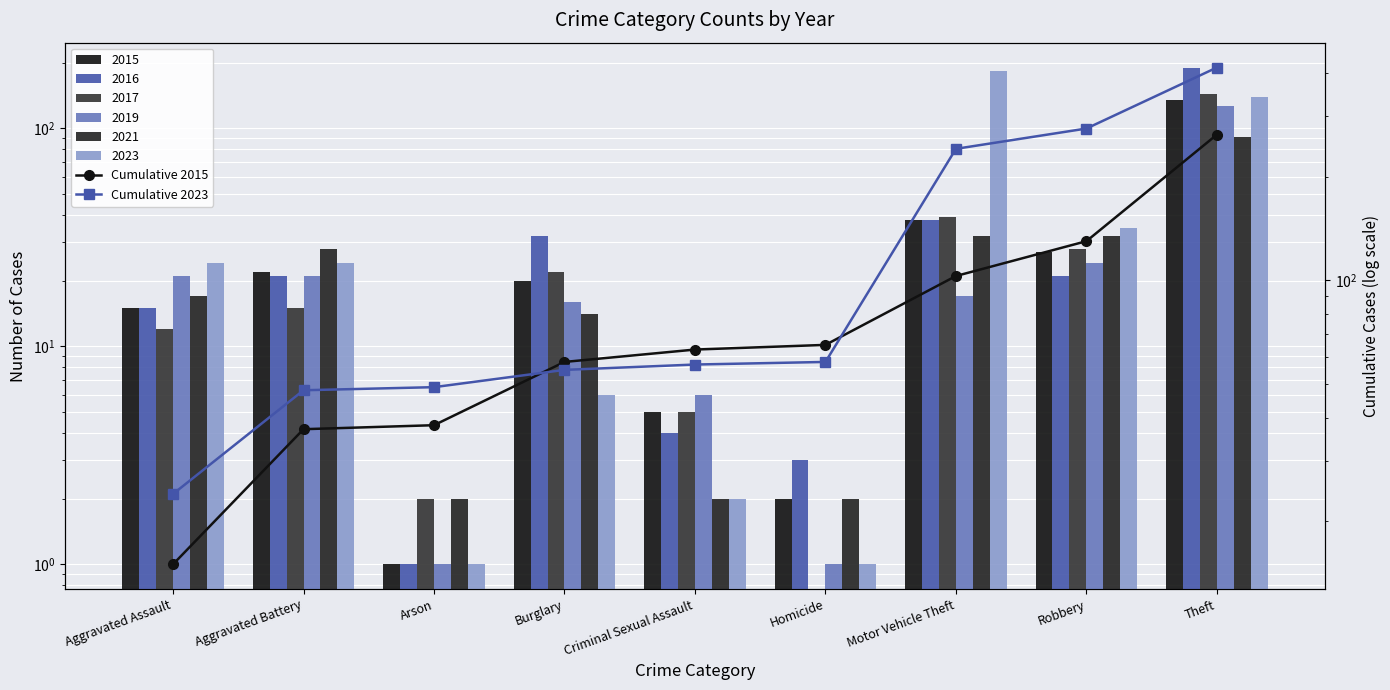

Is it true that Cumulative 2015 equals 8 at Aggravated Battery?

False